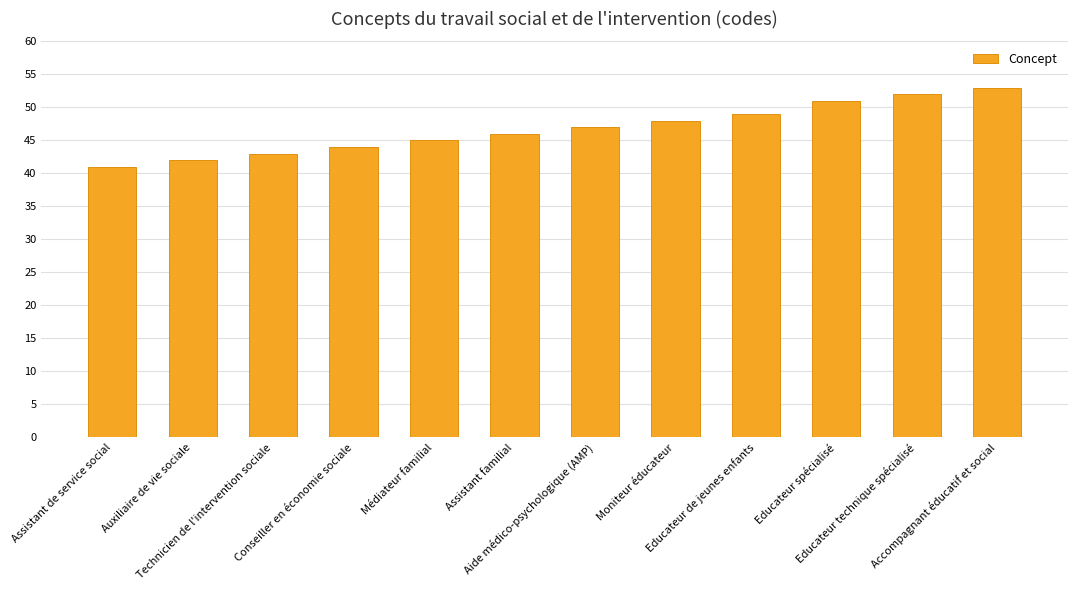

What is the difference between the maximum and minimum values?

12